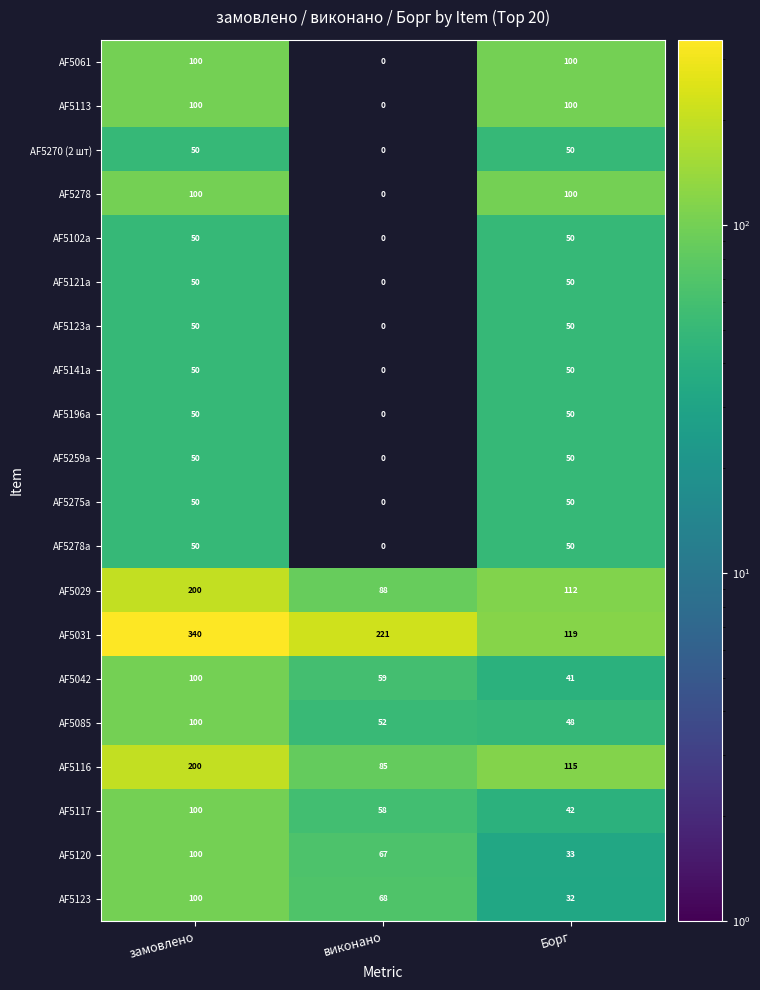

What is the difference between the highest and lowest values at Борг?

87